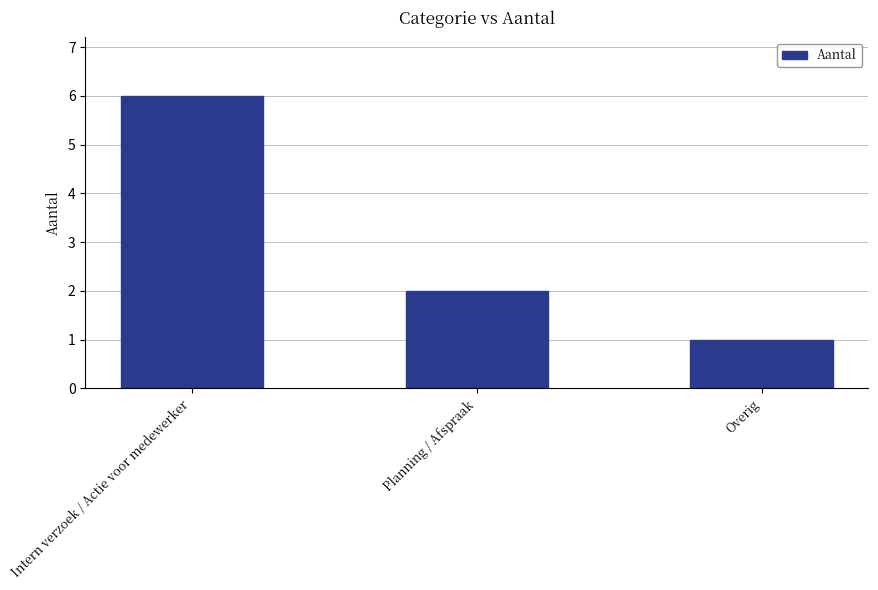

What is the difference between the second highest and minimum values?

1